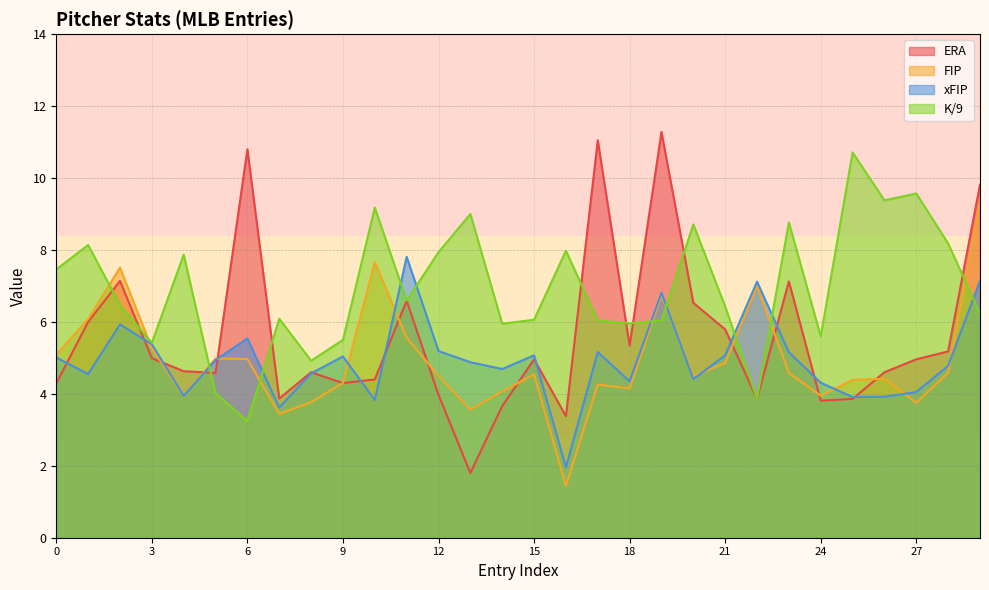

How many intersections are there between K/9 and FIP?

9